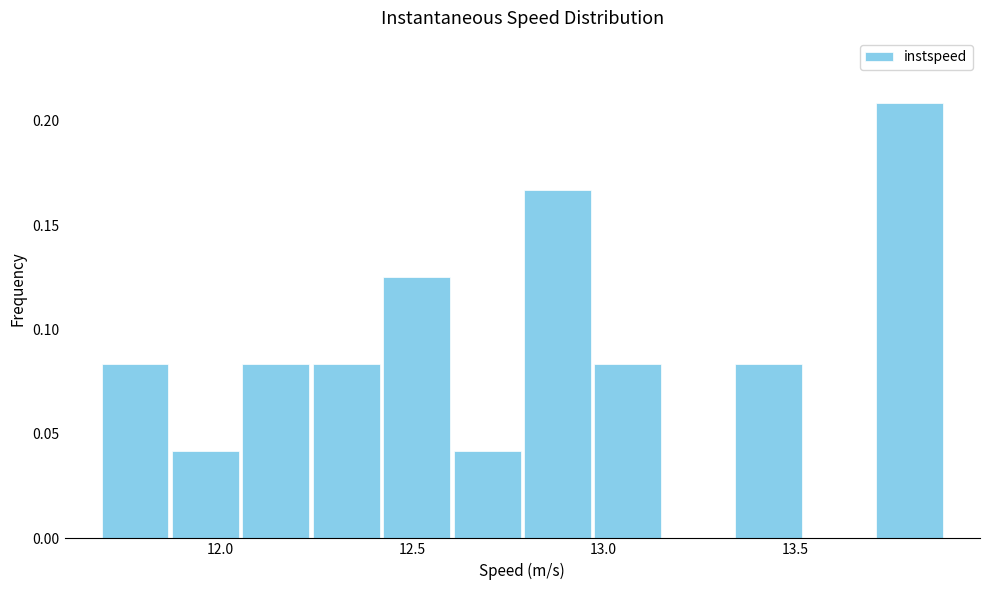

Read against the x-axis, roughly where is the centre of the tallest bar?

13.80